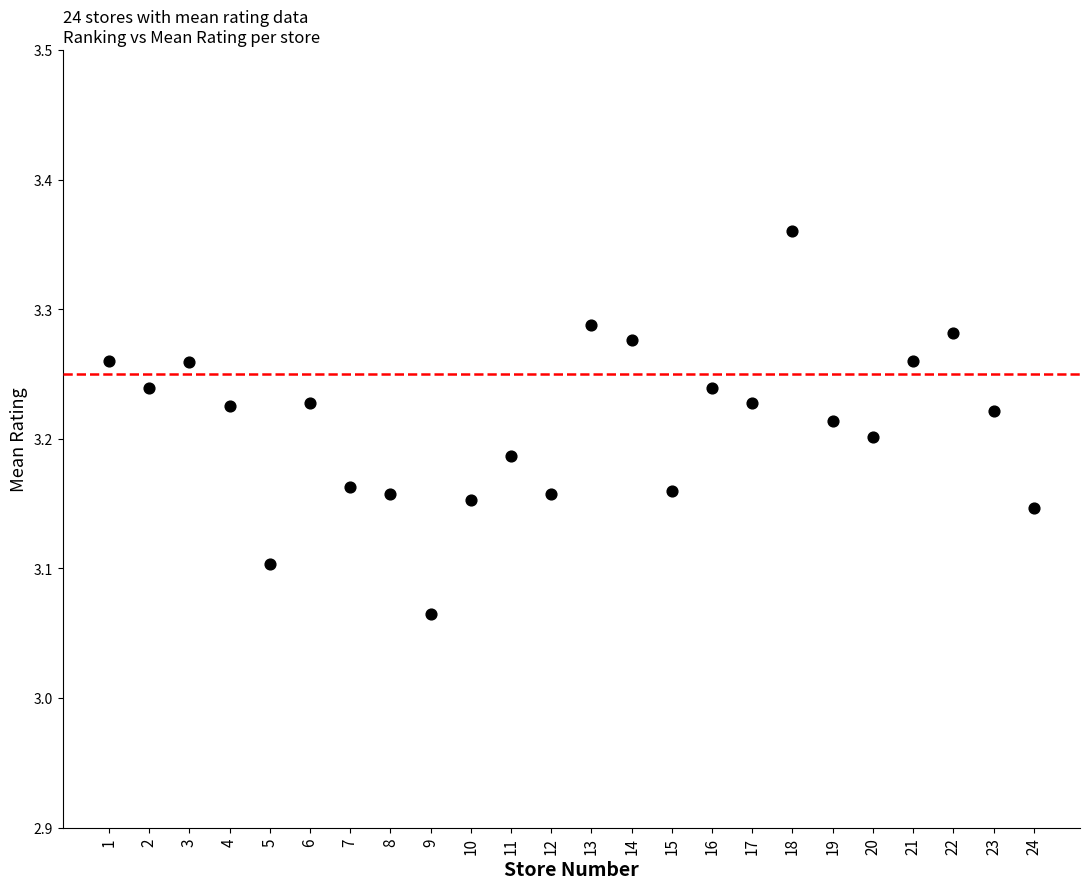

What is the range of X values (max minus min)?

23.0